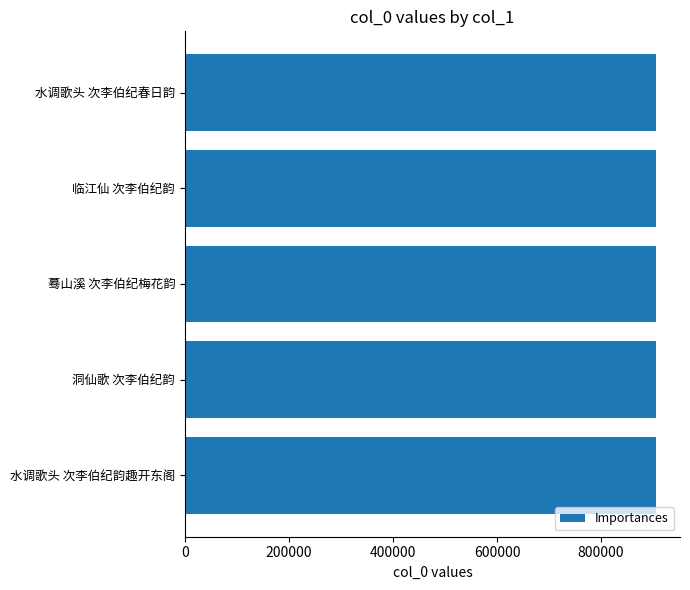

What is the ratio of the value at 水调歌头 次李伯纪春日韵 to the value at 水调歌头 次李伯纪韵趣开东阁?

1.0